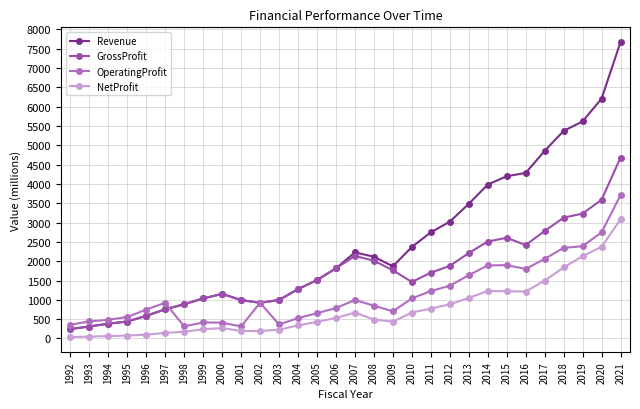

True or false: Revenue has more than 0 points higher than both neighbors.

True